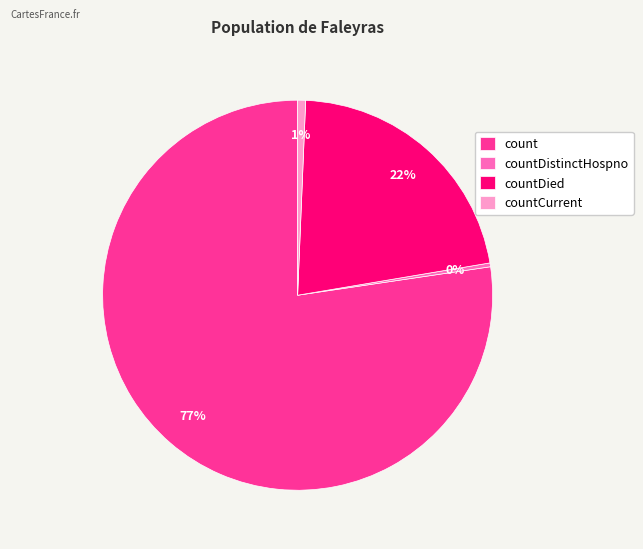

Is the sum of countCurrent and count greater than half?

Yes